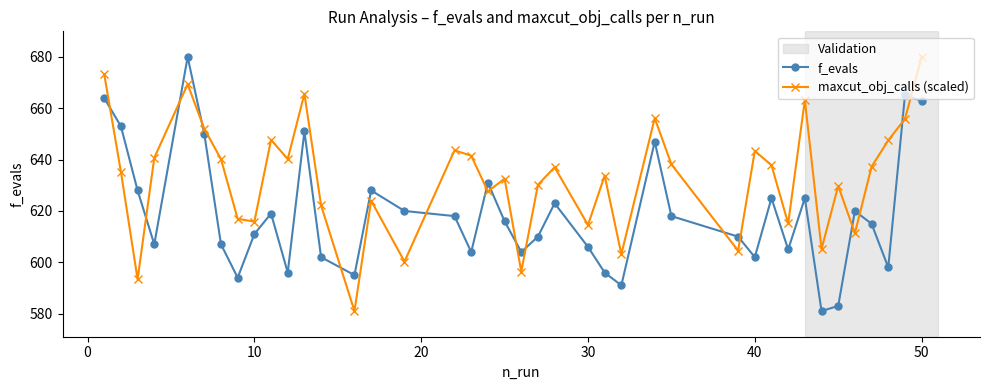

In maxcut_obj_calls (scaled), how many points are higher than both neighbors (excluding endpoints)?

12